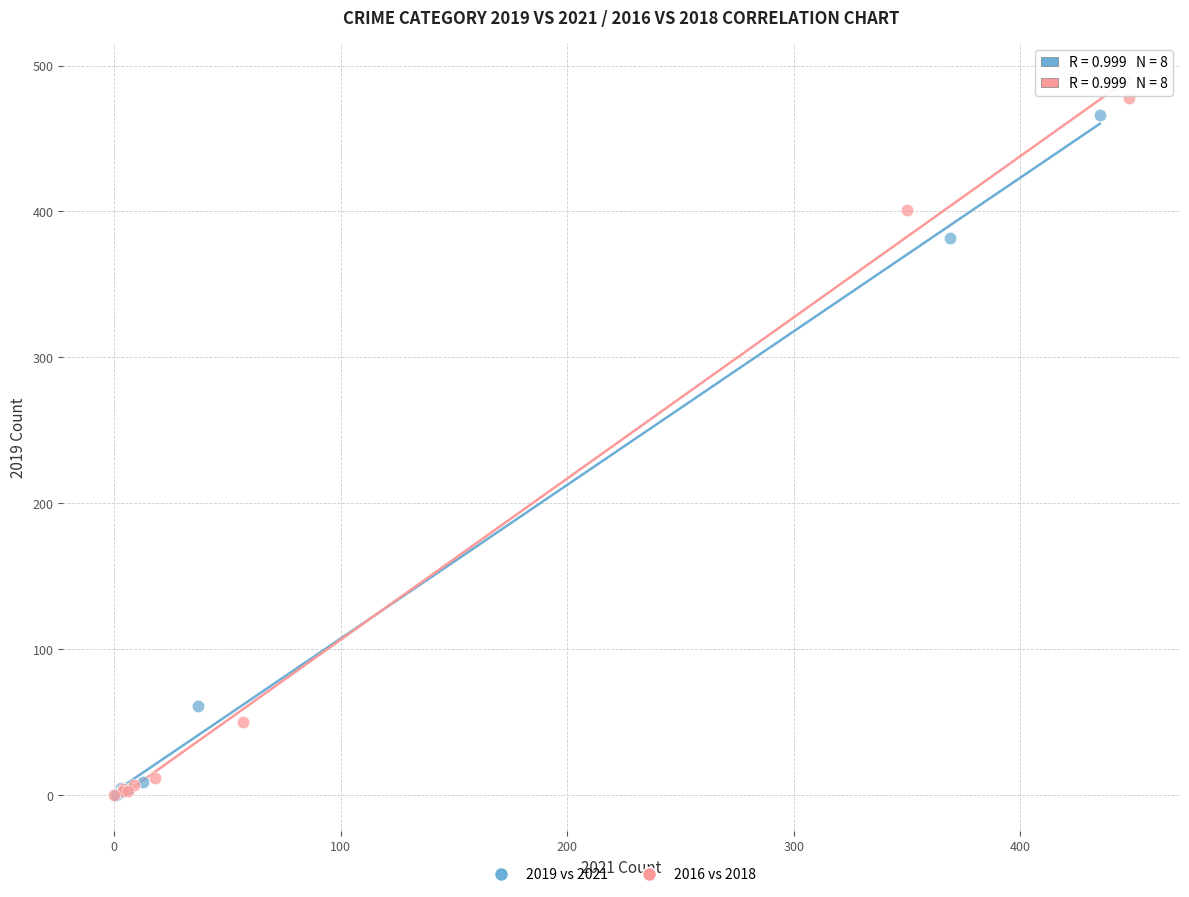

What are all the series names shown in the legend?

2019 vs 2021, 2016 vs 2018